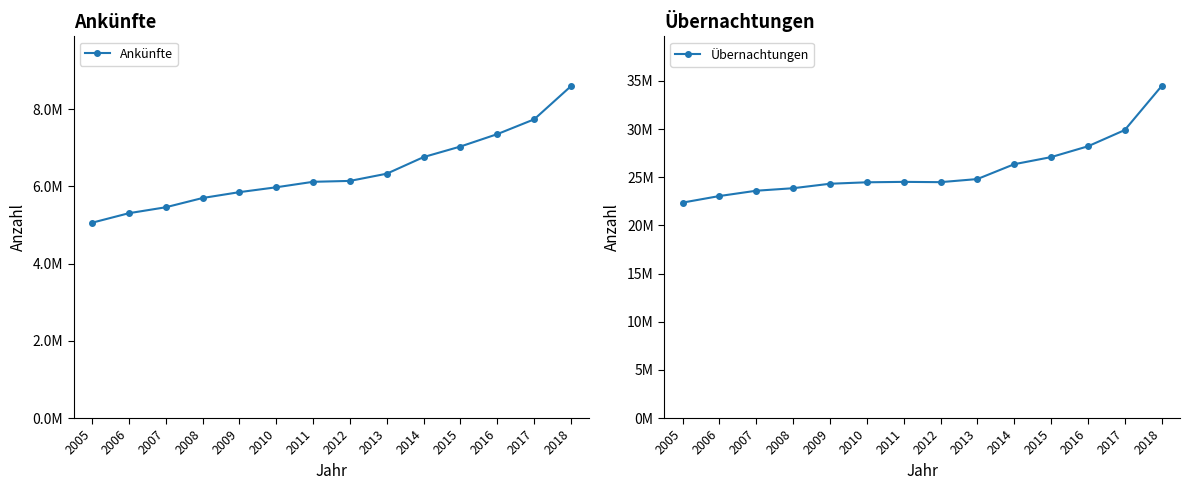

Reading left to right, what are all the values shown in this chart?

Ankünfte: 5057687	5304234	5457810	5697678	5849644	5975564	6117430	6140549	6327623	6758071	7031316	7352292	7735158	8595190
Übernachtungen: 22361555	23044017	23595061	23855050	24319268	24470322	24514220	24484412	24806220	26347370	27082997	28204424	29891859	34453151